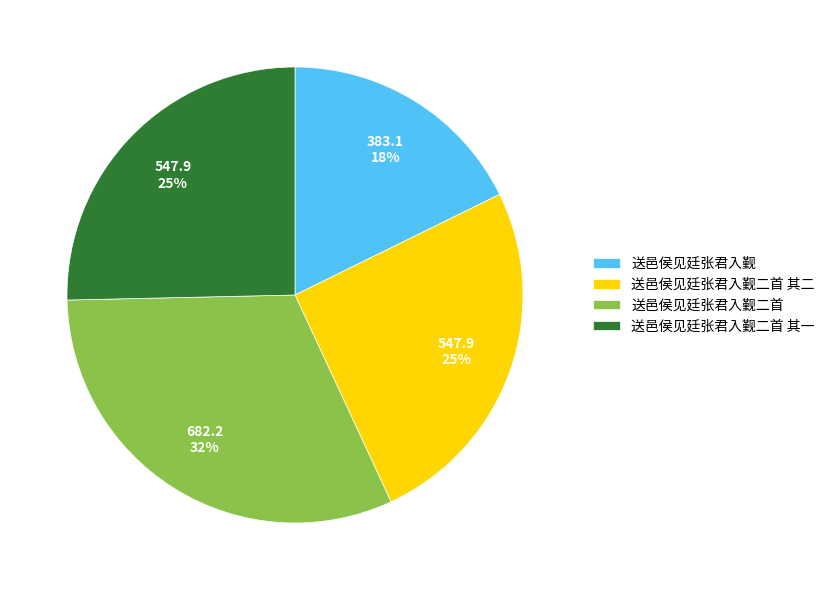

Is there a majority slice in this chart?

No